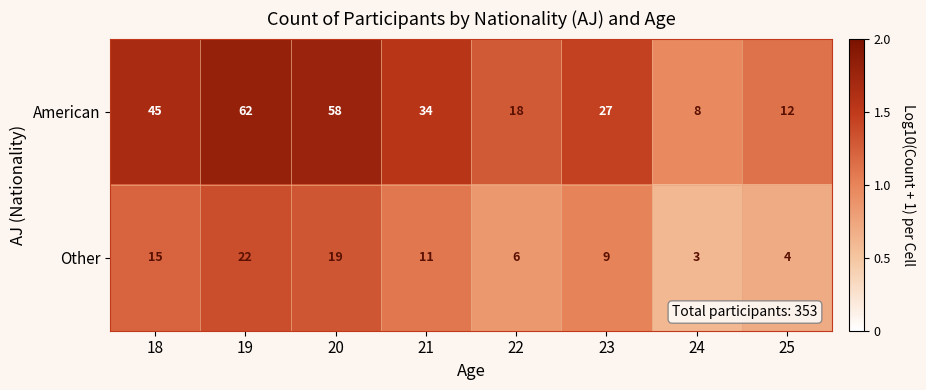

What is the difference between the Other values at 24 and 21?

8